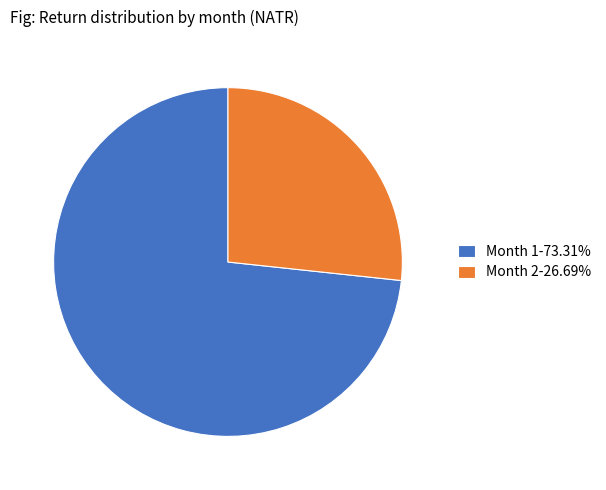

Is the sum of Month 2-26.69% and Month 1-73.31% greater than half?

Yes